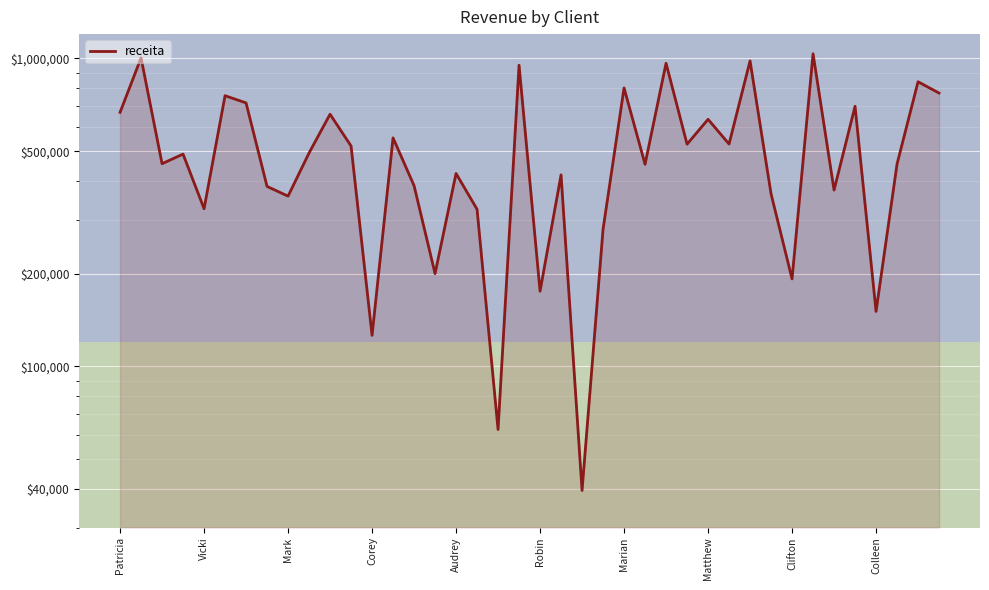

Is it true that the value at 35 is 699729.7?

True